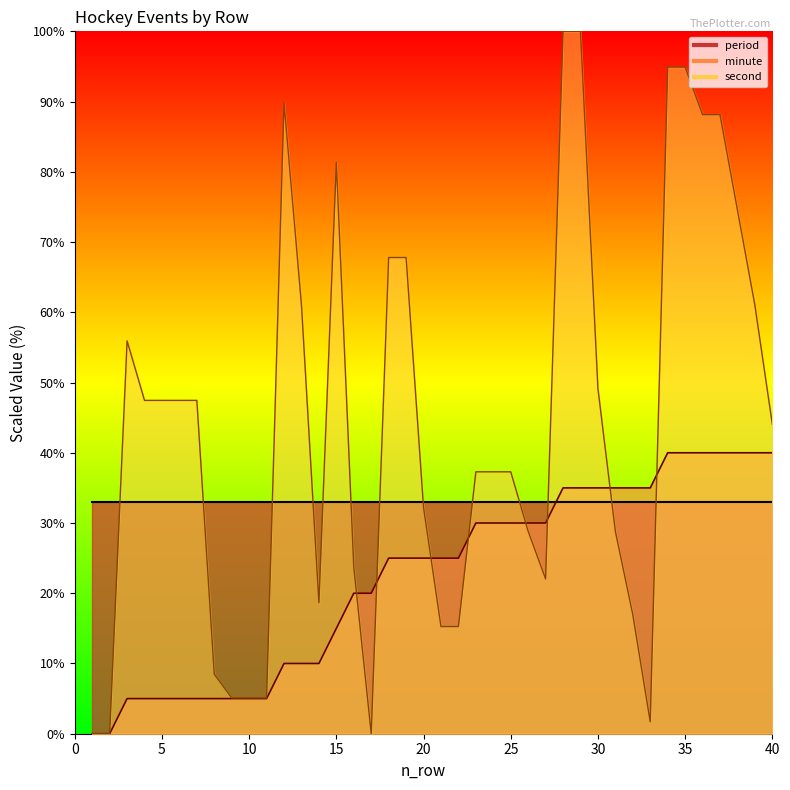

What is the difference between the second values at 33 and 24?

35.6